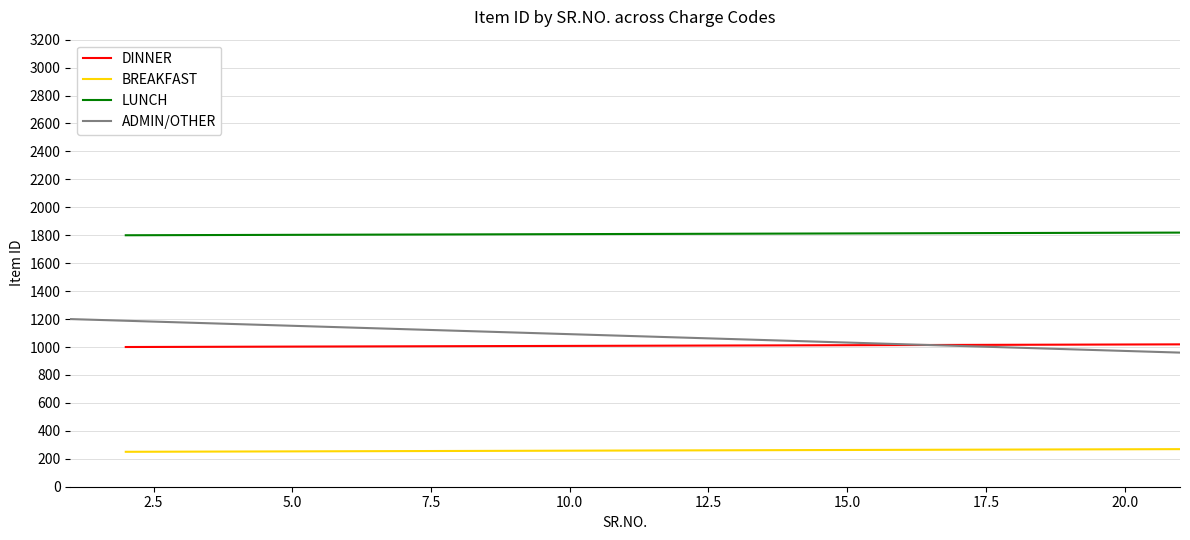

How many data points in DINNER are above 1010?

9